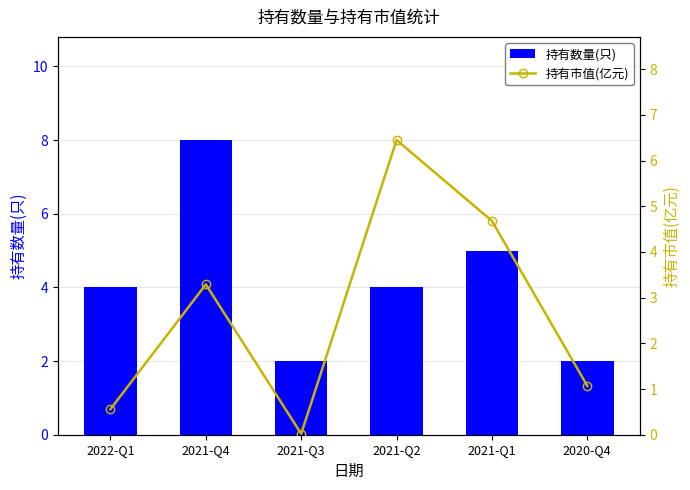

What is the difference between the 持有数量(只) values at 2021-Q3 and 2021-Q4?

6